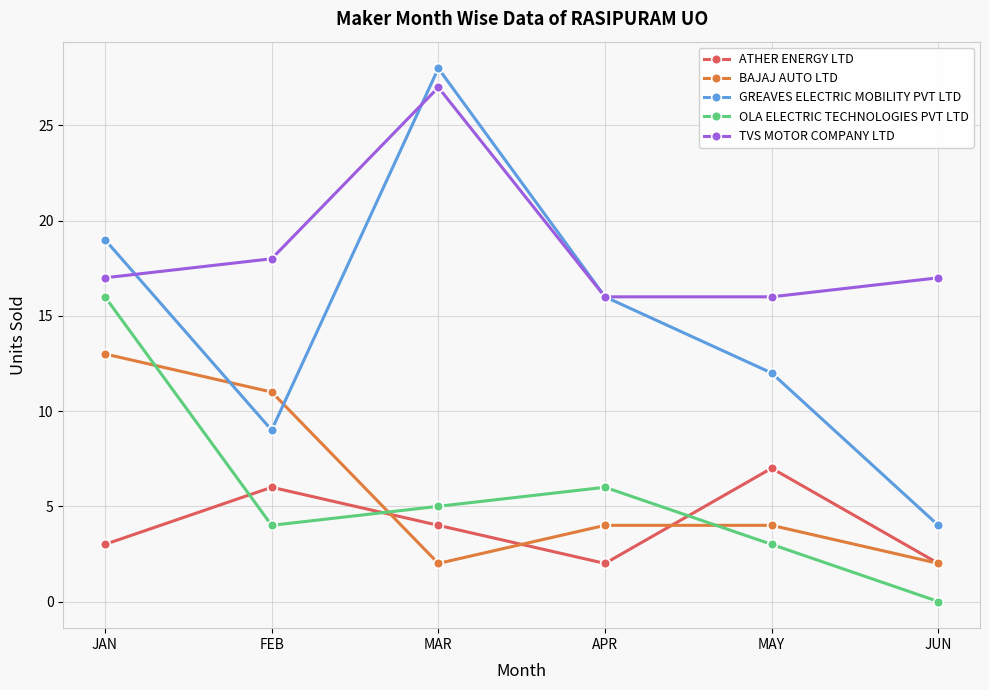

What is the difference between the maximum and minimum values in the TVS MOTOR COMPANY LTD series?

11